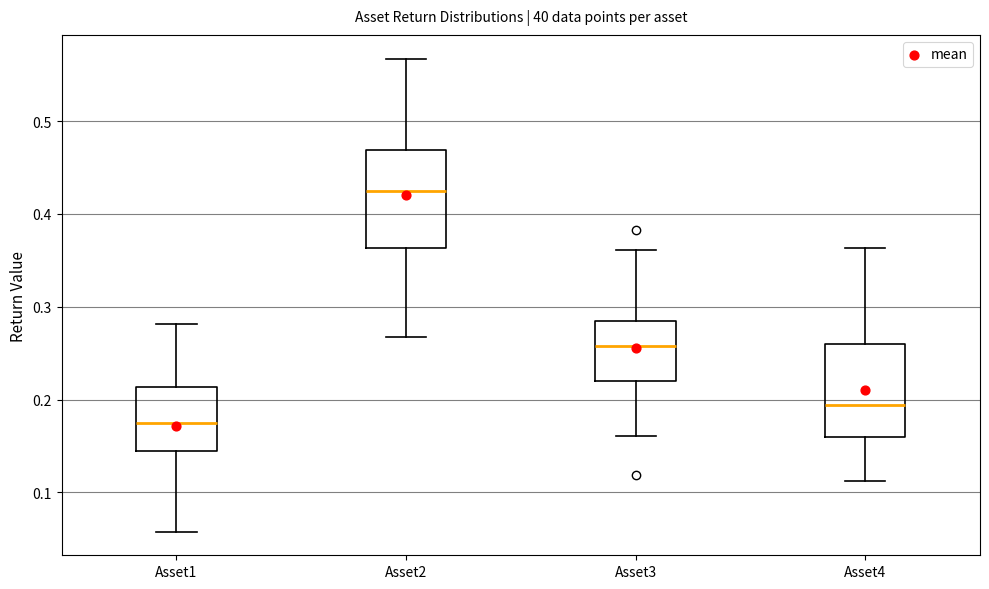

Reading left to right, transcribe this box plot: for each box, give where its median line is, the range the box spans, and where its two whiskers end, as read against the y-axis. The values are not printed on the chart, so give them approximately, as read against the axis.

Asset1: median 0.18, box 0.15 to 0.21, whiskers 0.06 to 0.28
Asset2: median 0.42, box 0.36 to 0.47, whiskers 0.27 to 0.57
Asset3: median 0.26, box 0.22 to 0.28, whiskers 0.16 to 0.36
Asset4: median 0.19, box 0.16 to 0.26, whiskers 0.11 to 0.36